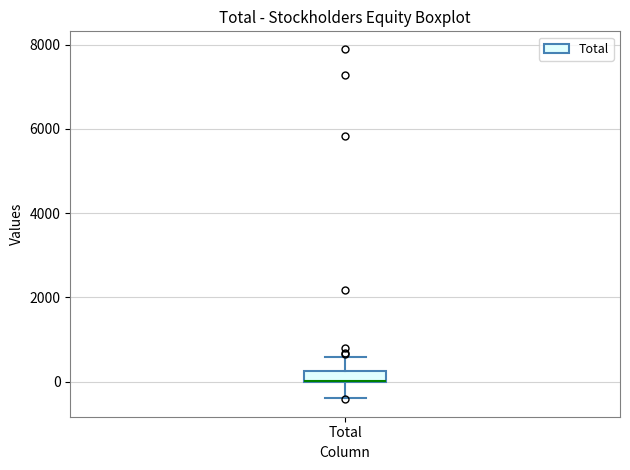

Where does the upper whisker of the box for Total end on the y-axis? The values are not printed on the chart, so give them approximately, as read against the axis.

600